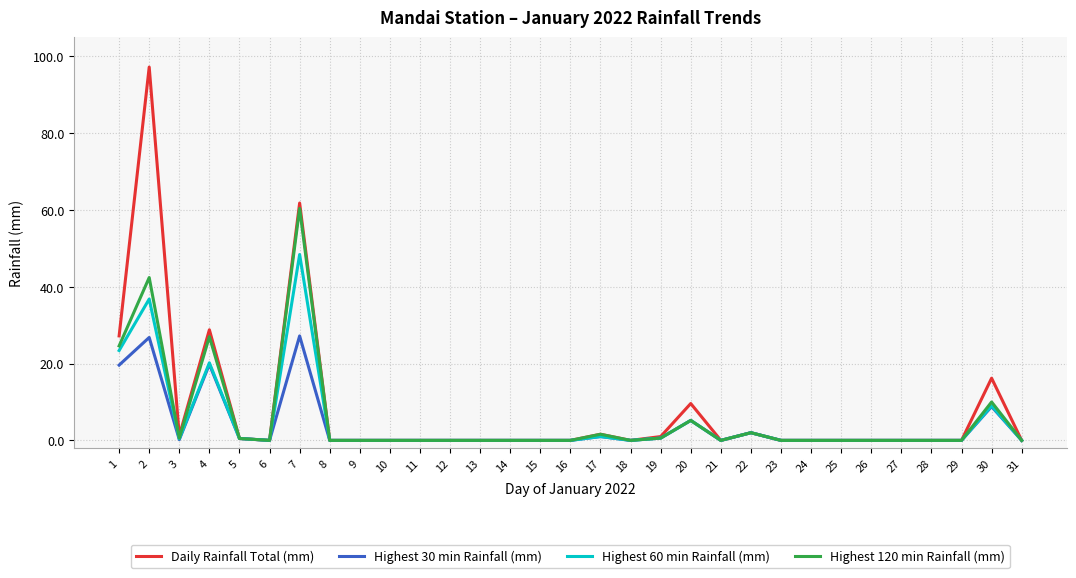

What is the highest value of the Highest 60 min Rainfall (mm) series?

48.4